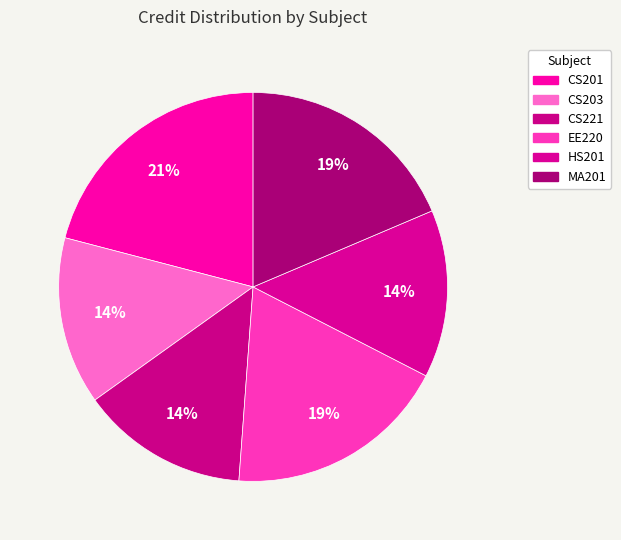

Count the number of slices in the pie.

6